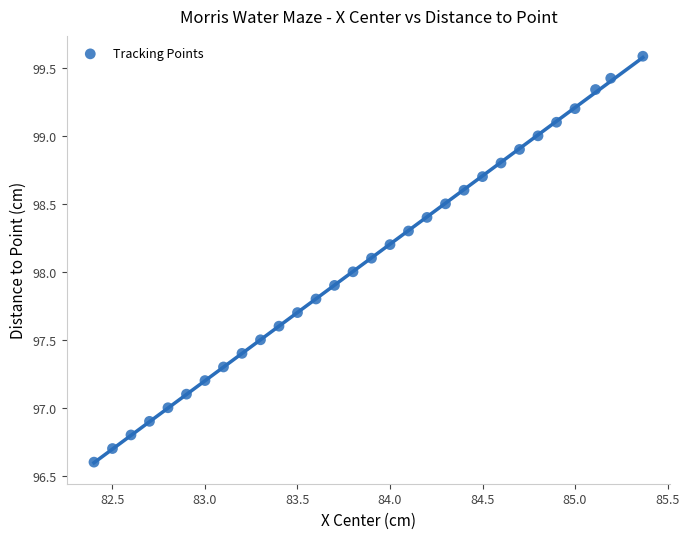

What is the range of Y values (max minus min)?

3.0